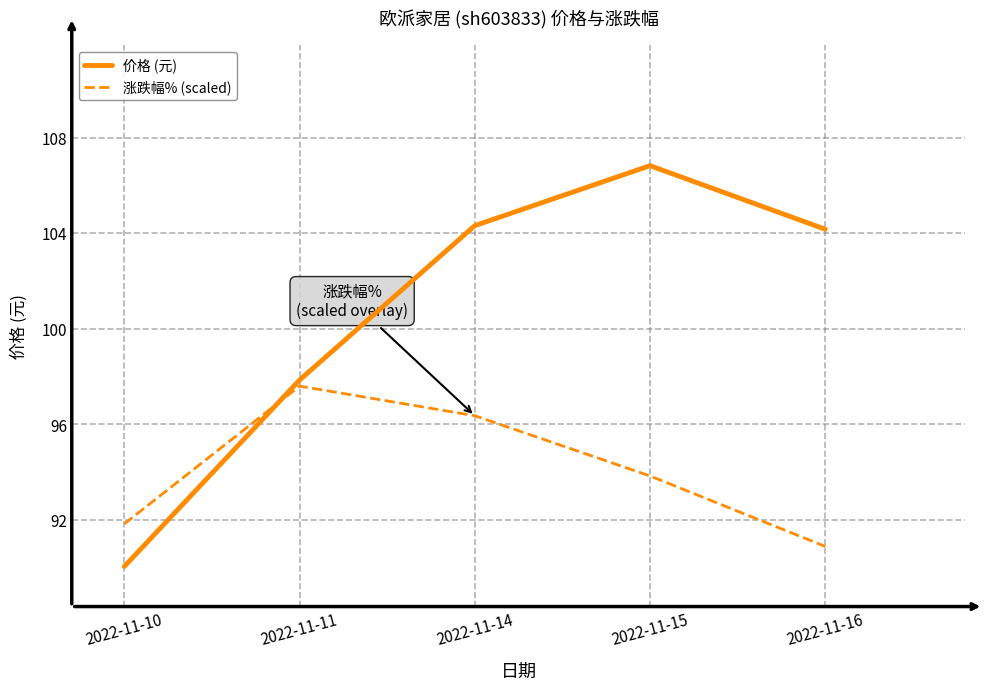

How many lines are shown in the chart?

2